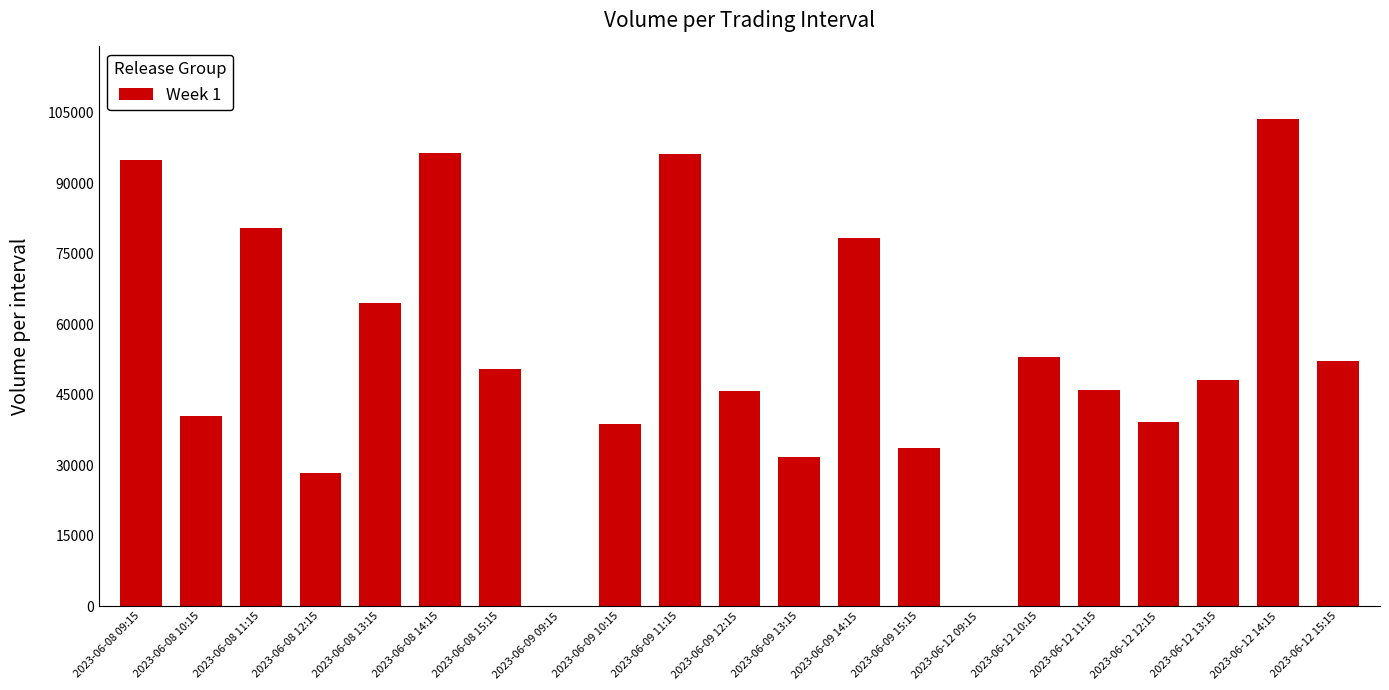

Are the bars grouped side by side (vs. stacked)?

No